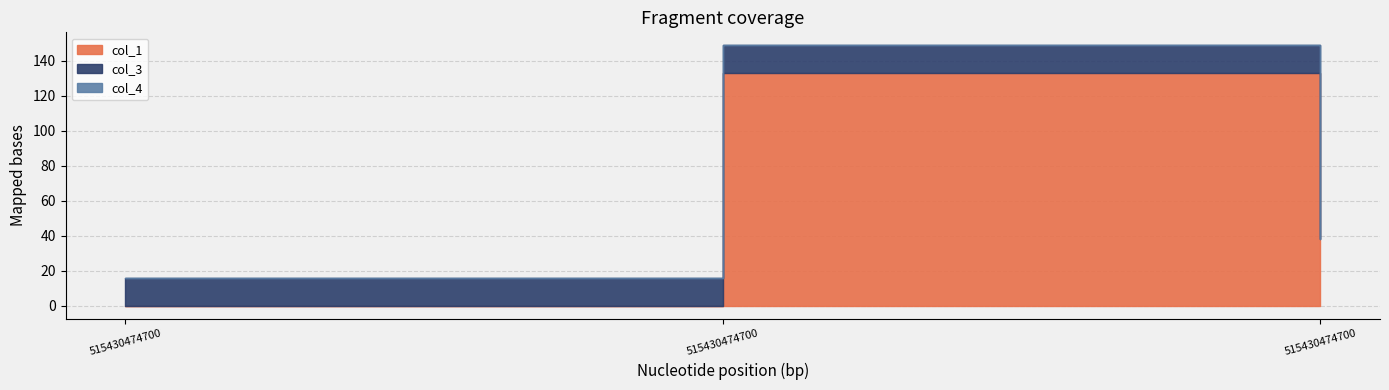

Rank the series by their average value, from highest to lowest.

col_1, col_3, col_4